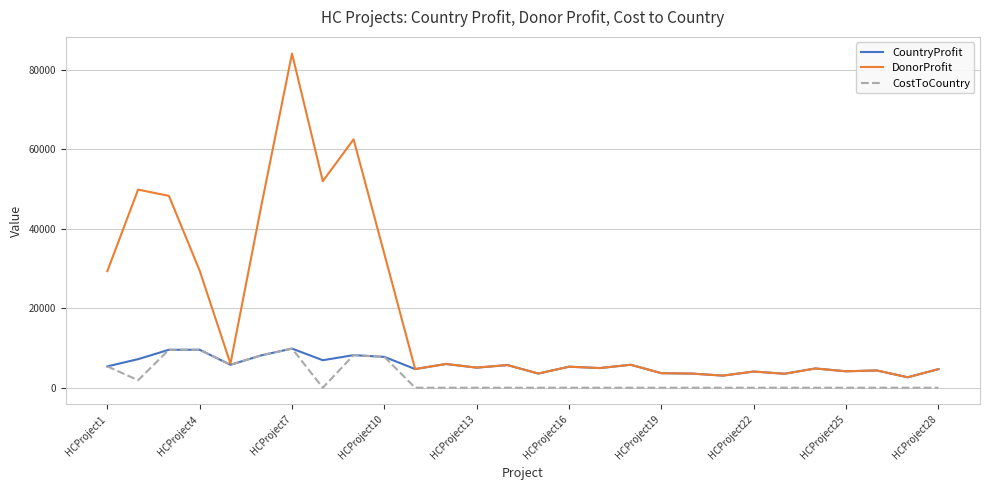

Rank the series by their average value, from highest to lowest.

DonorProfit, CountryProfit, CostToCountry